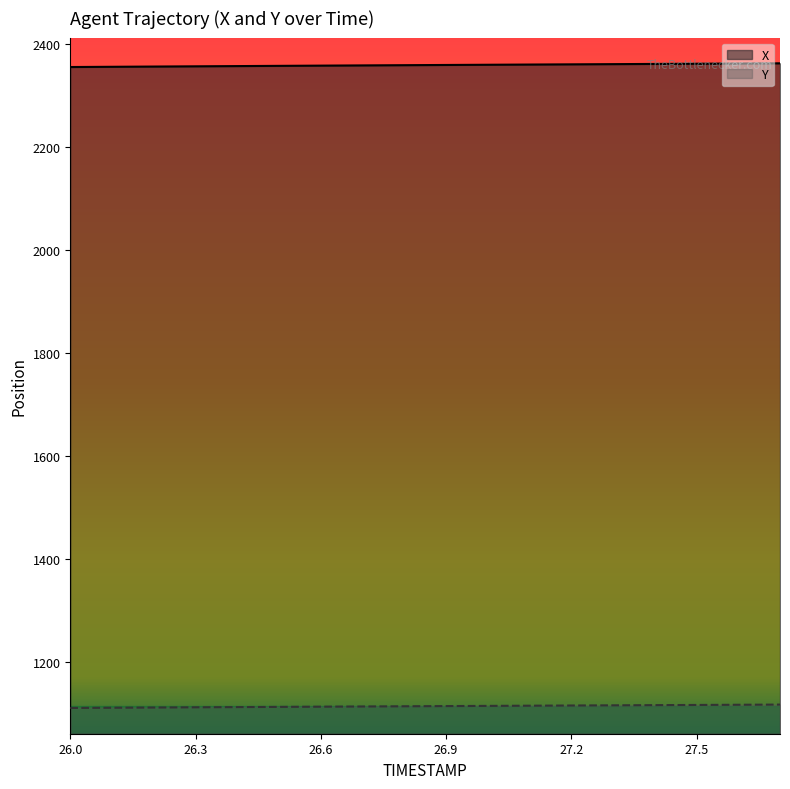

List the series in order of their overall mean, highest first.

X, Y